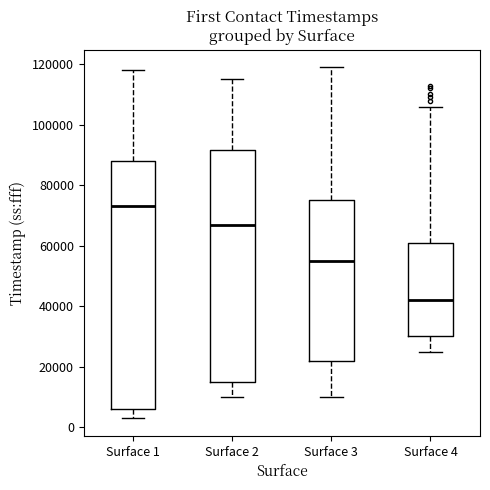

Where does the median line of the box for Surface 3 sit on the y-axis? The values are not printed on the chart, so give them approximately, as read against the axis.

56000